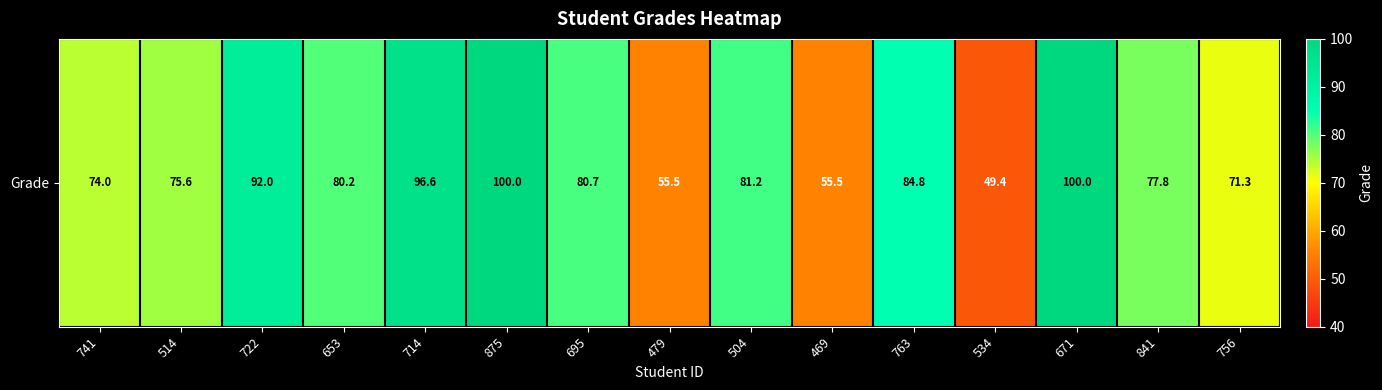

What is the sum of the values at 841 and 534?

127.2